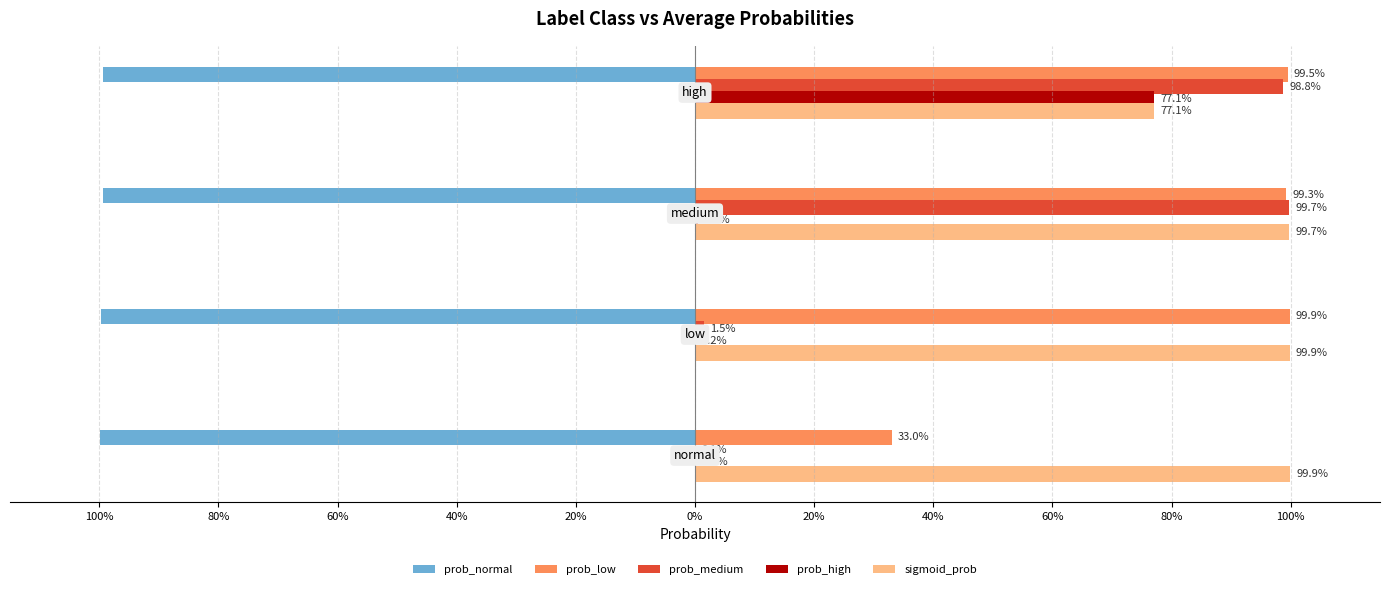

What are all the series names shown in the legend?

prob_normal, prob_low, prob_medium, prob_high, sigmoid_prob